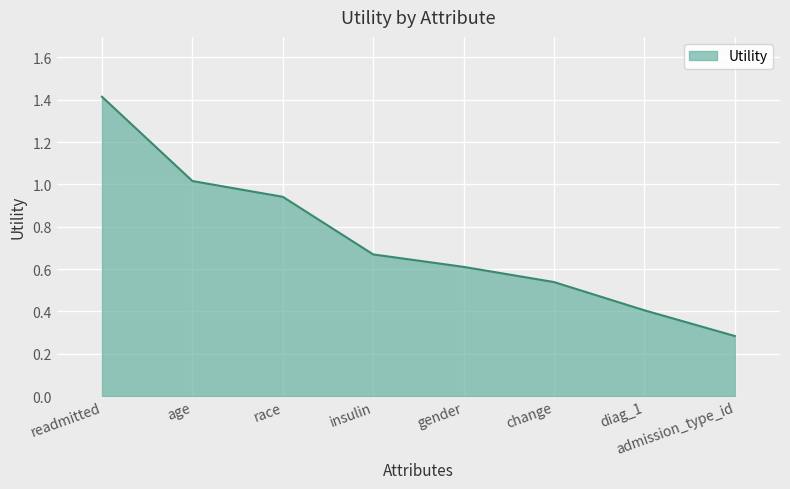

What is the maximum value shown in the chart?

1.4